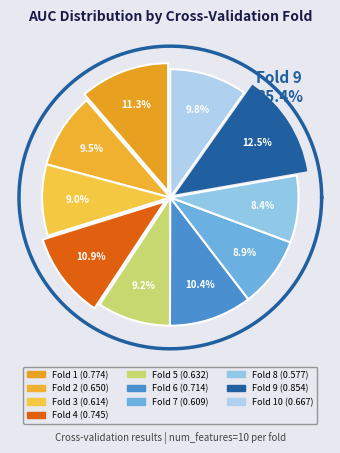

What portion of the pie excludes Fold 3?

91.0%